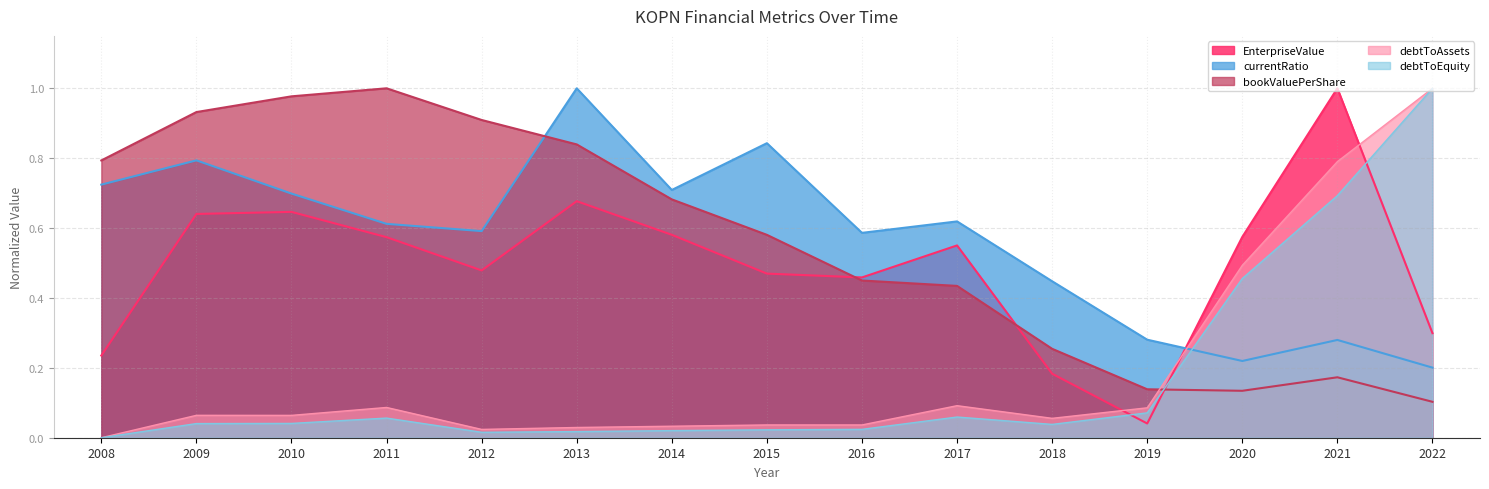

What are all the series names shown in the legend?

EnterpriseValue, currentRatio, debtToAssets, debtToEquity, bookValuePerShare